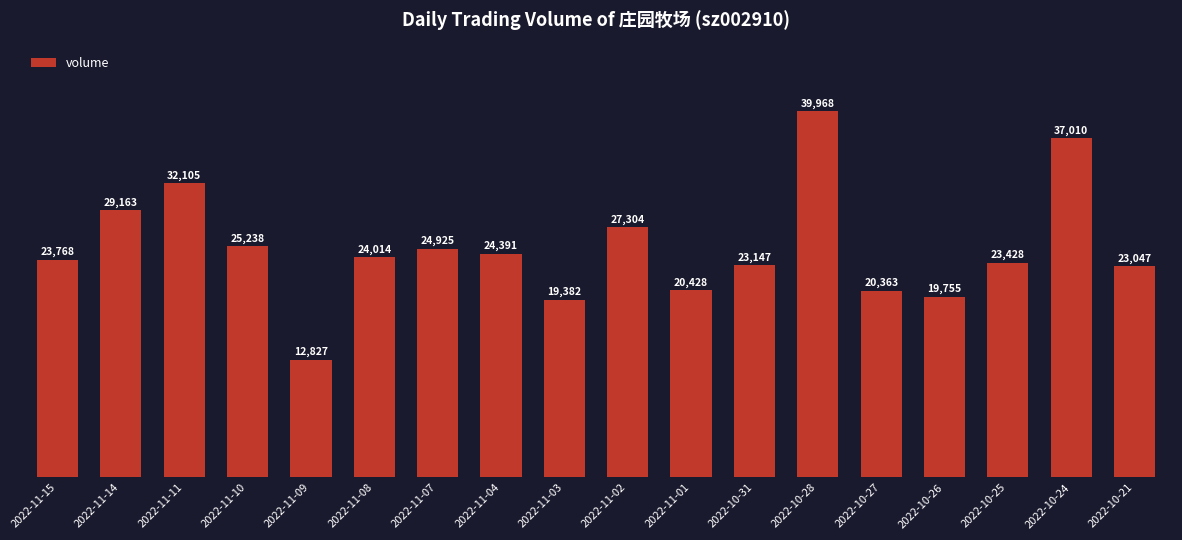

Which label corresponds to the largest value in the chart?

2022-10-28